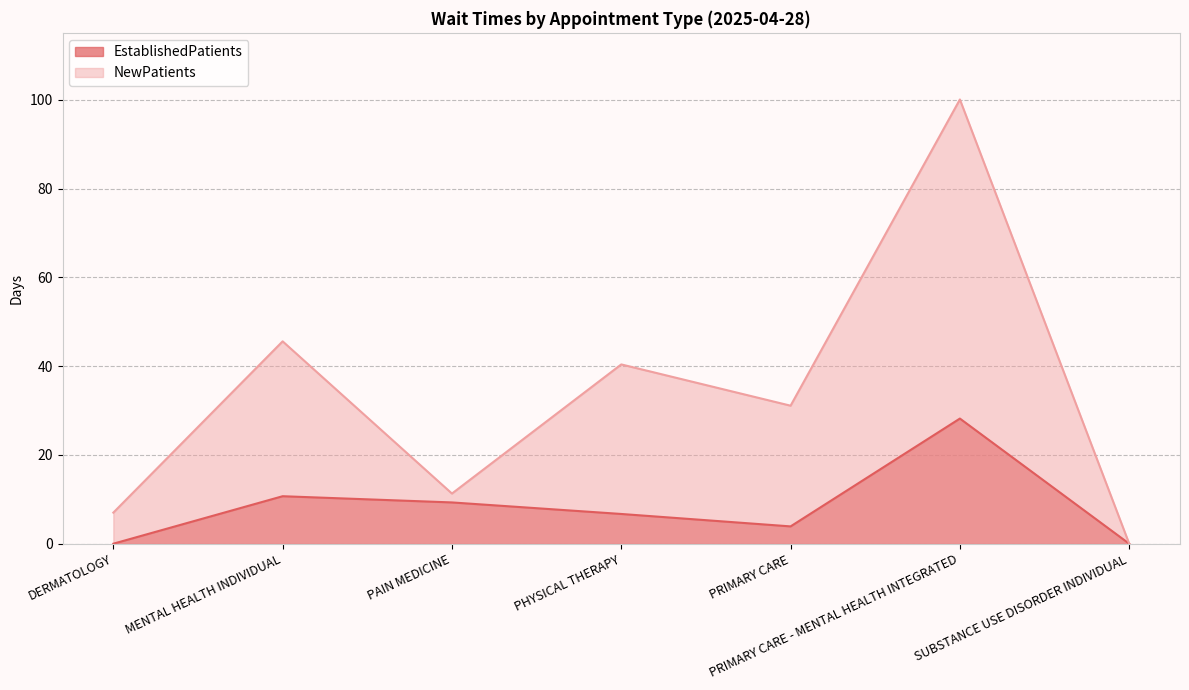

True or false: EstablishedPatients and NewPatients cross at least once.

False